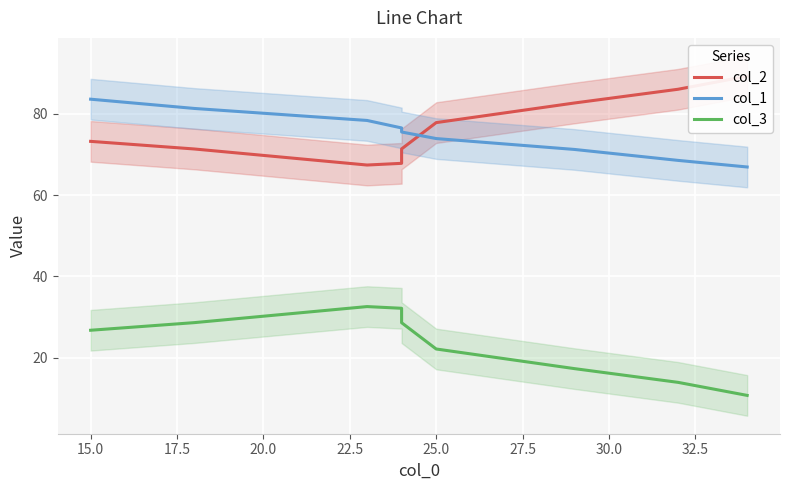

True or false: col_2 and col_1 intersect in this chart.

True